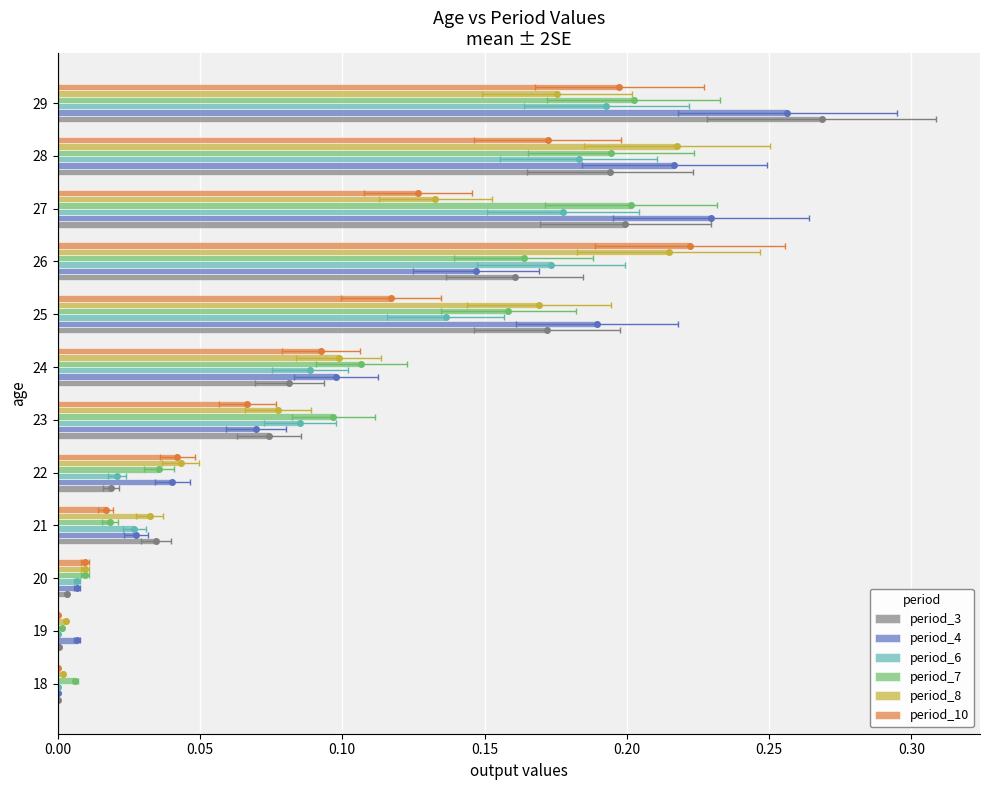

The period_6 series shows 0.0 at 22. True or false?

False